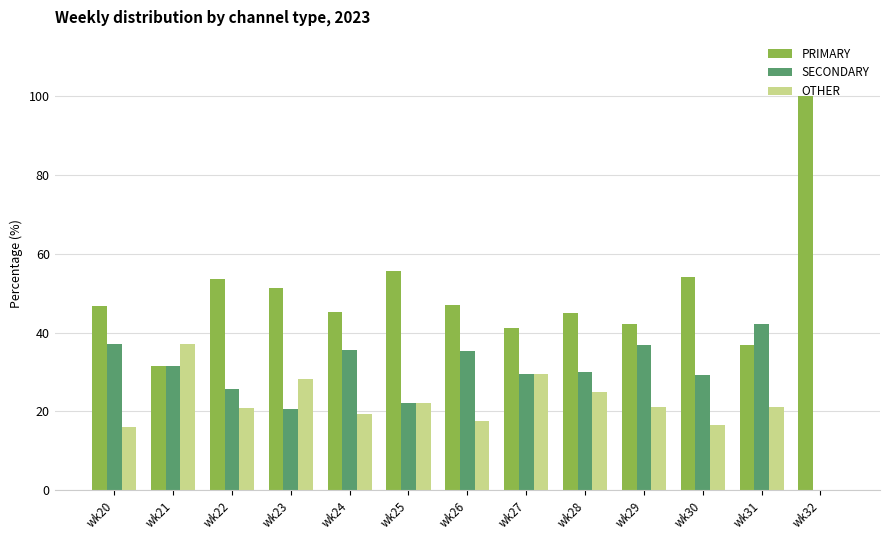

What are all the series names shown in the legend?

PRIMARY, SECONDARY, OTHER